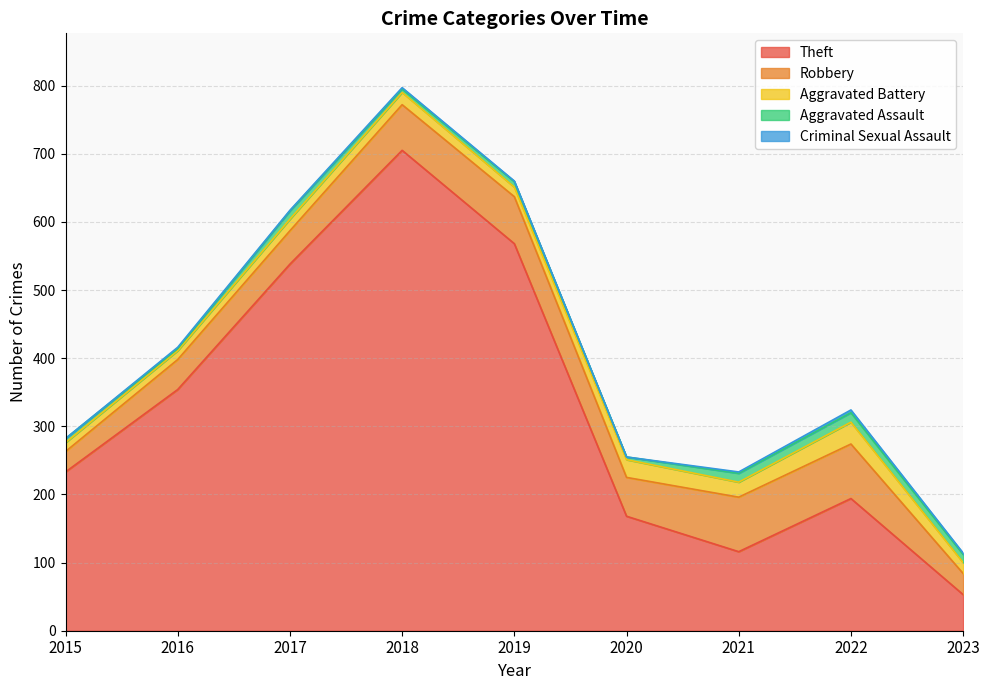

True or false: Theft and Aggravated Assault cross at least once.

False